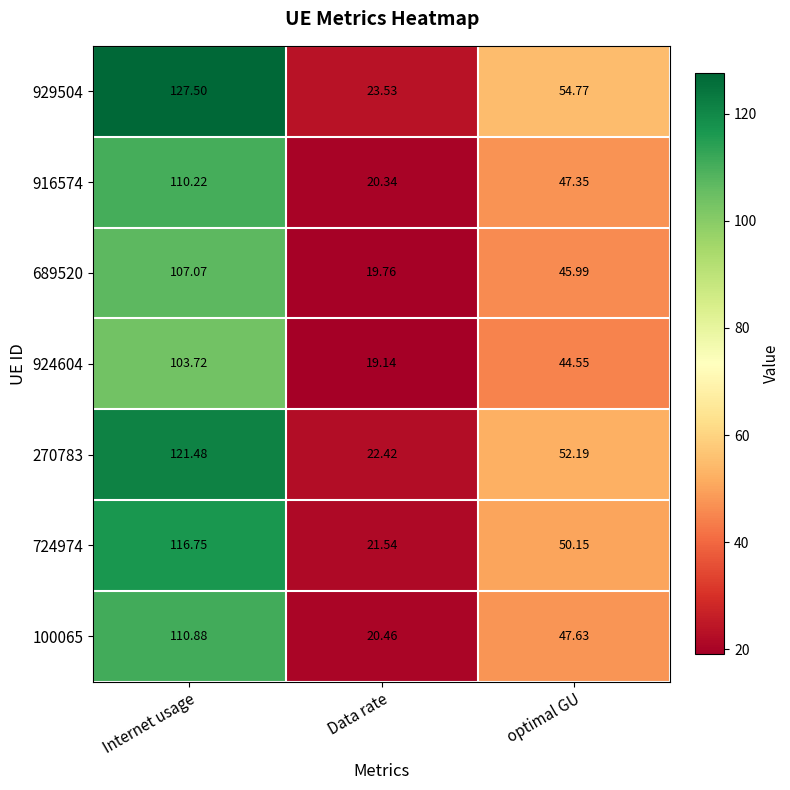

At which label does 924604 reach its peak?

Internet usage